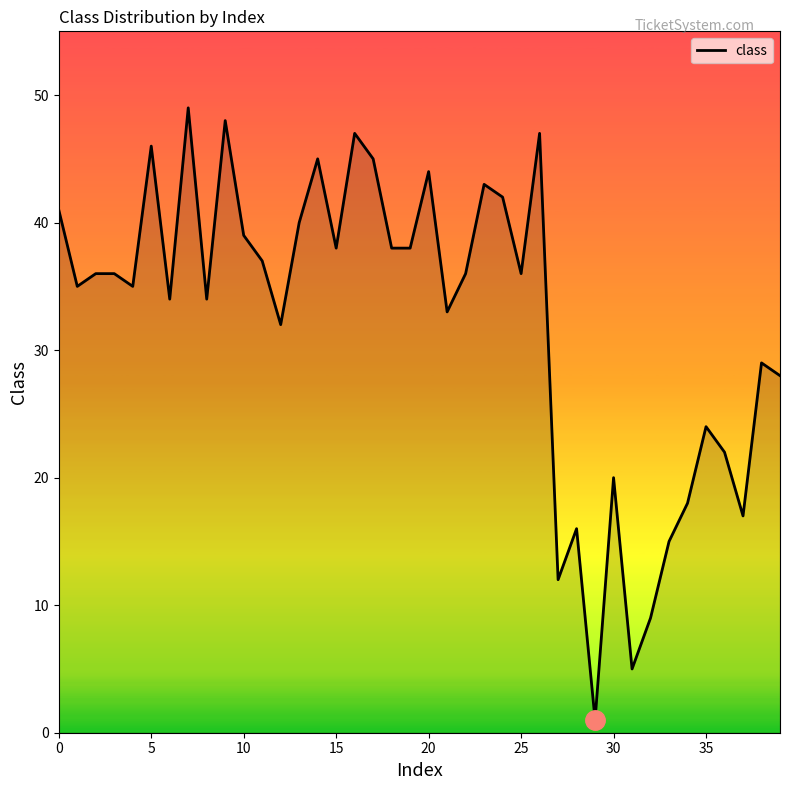

What is the difference between the maximum and minimum values?

48